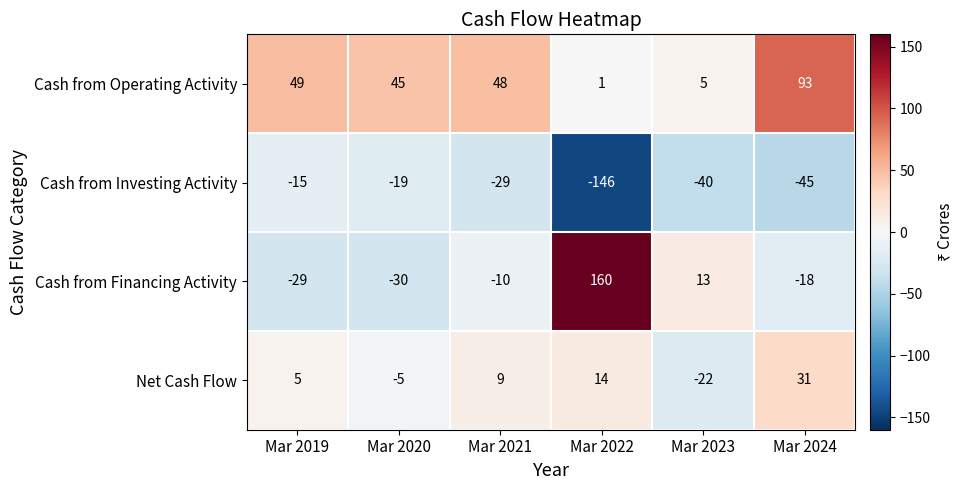

At which category is the sum across all series the highest?

Mar 2024